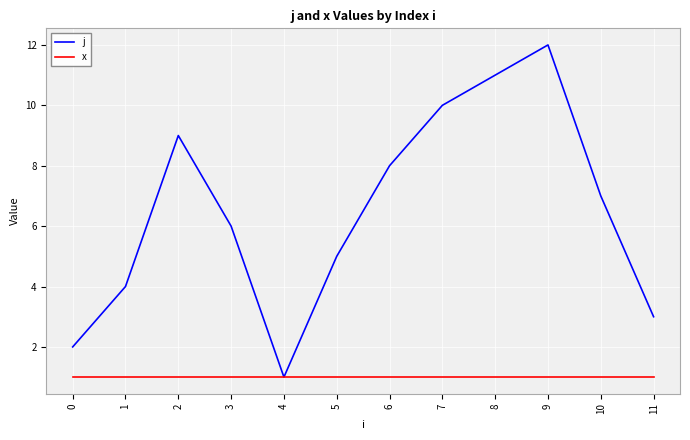

How many lines are shown in the chart?

2